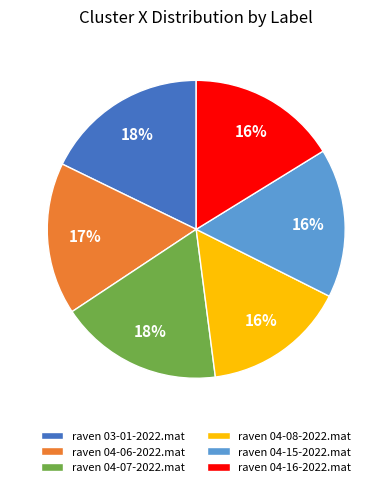

Do raven 04-07-2022.mat and raven 04-15-2022.mat together represent more than half of the pie?

No